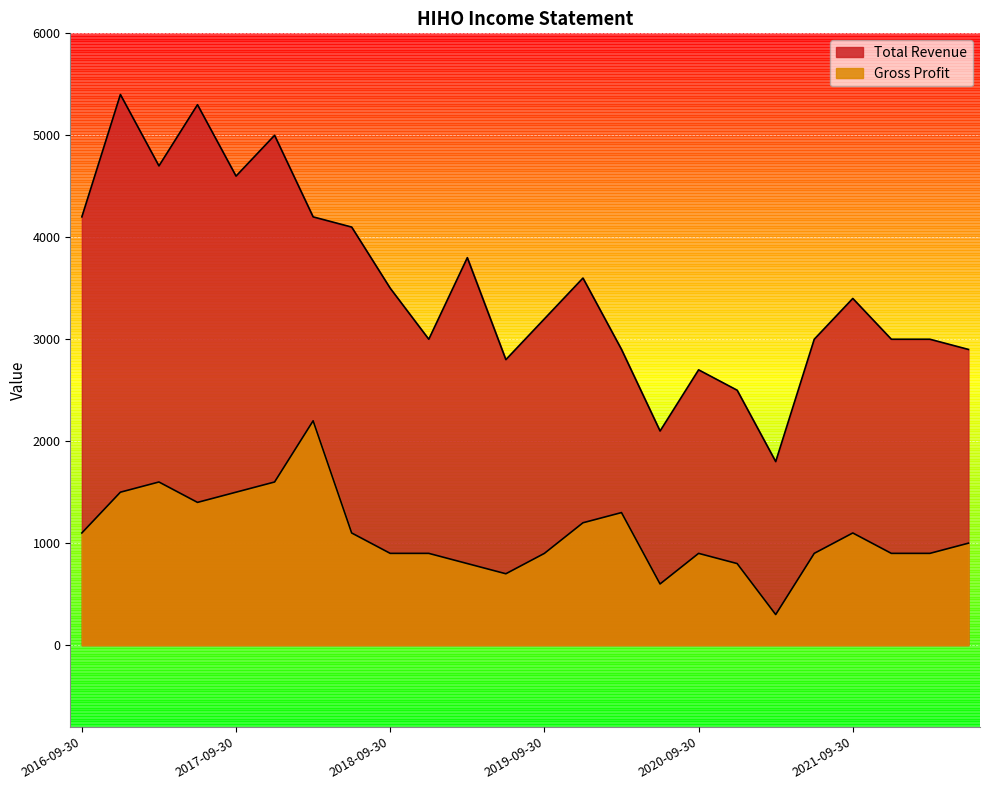

True or false: Total Revenue and Gross Profit cross at least once.

False